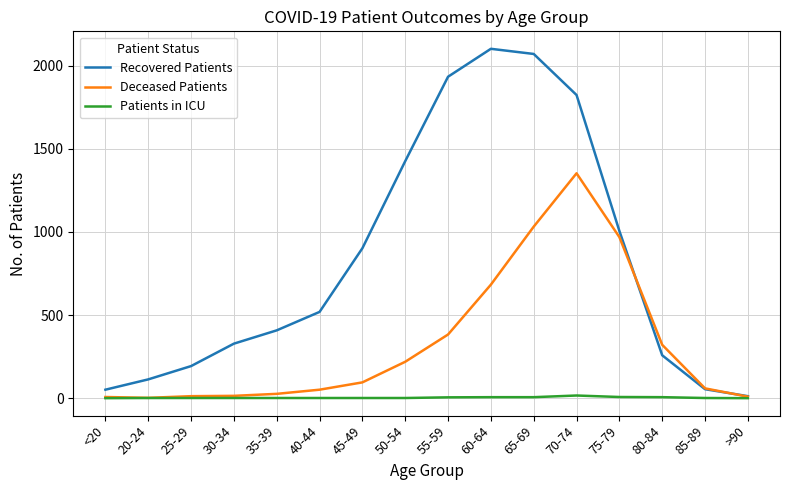

How many lines are shown in the chart?

3